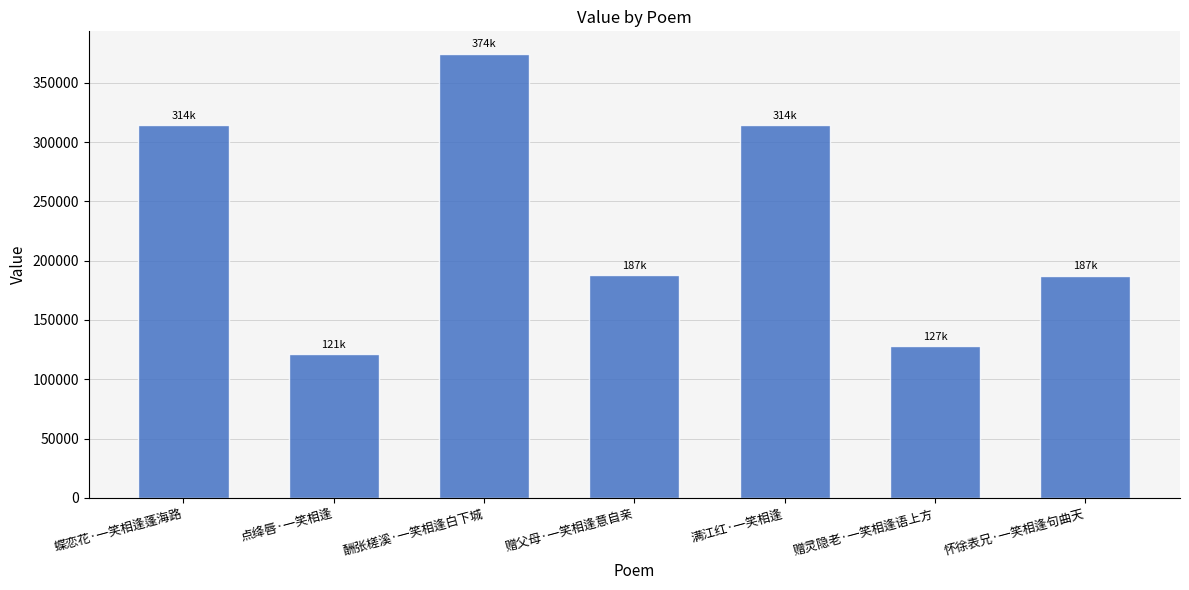

The value at 满江红·一笑相逢 is 128230. True or false?

False